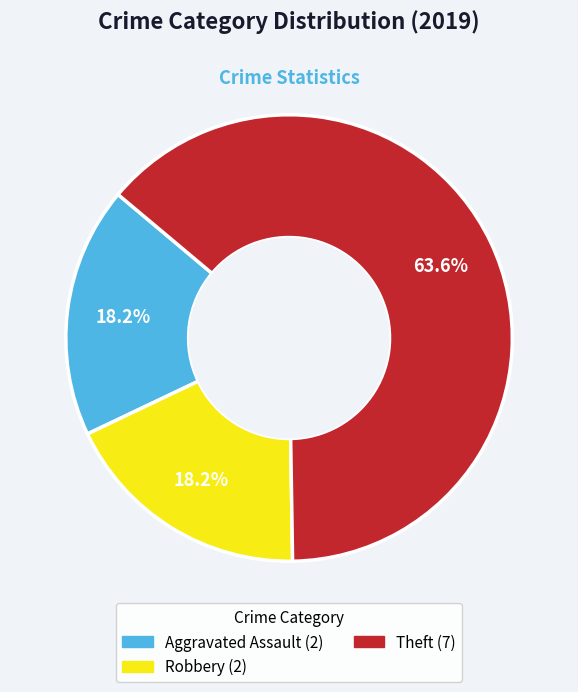

Is there any slice that represents more than half of the pie?

Yes